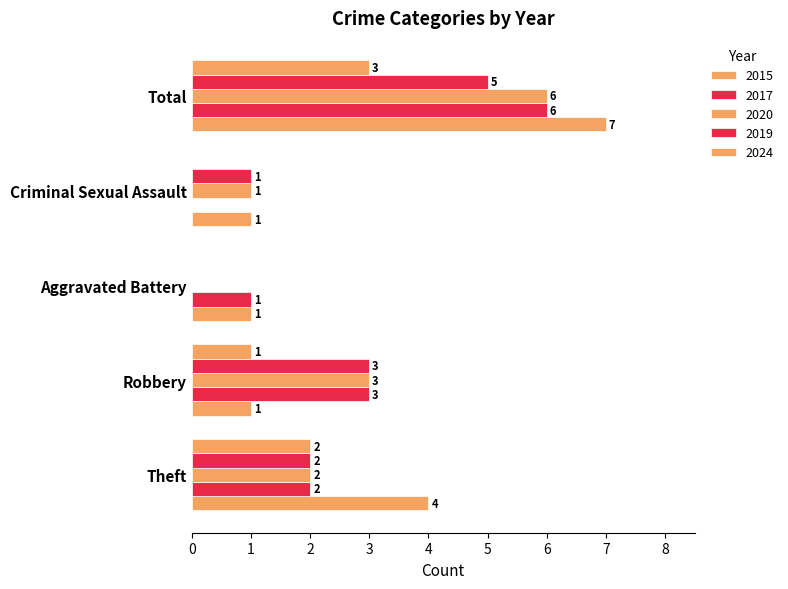

What is the sum of all 2017 values?

12